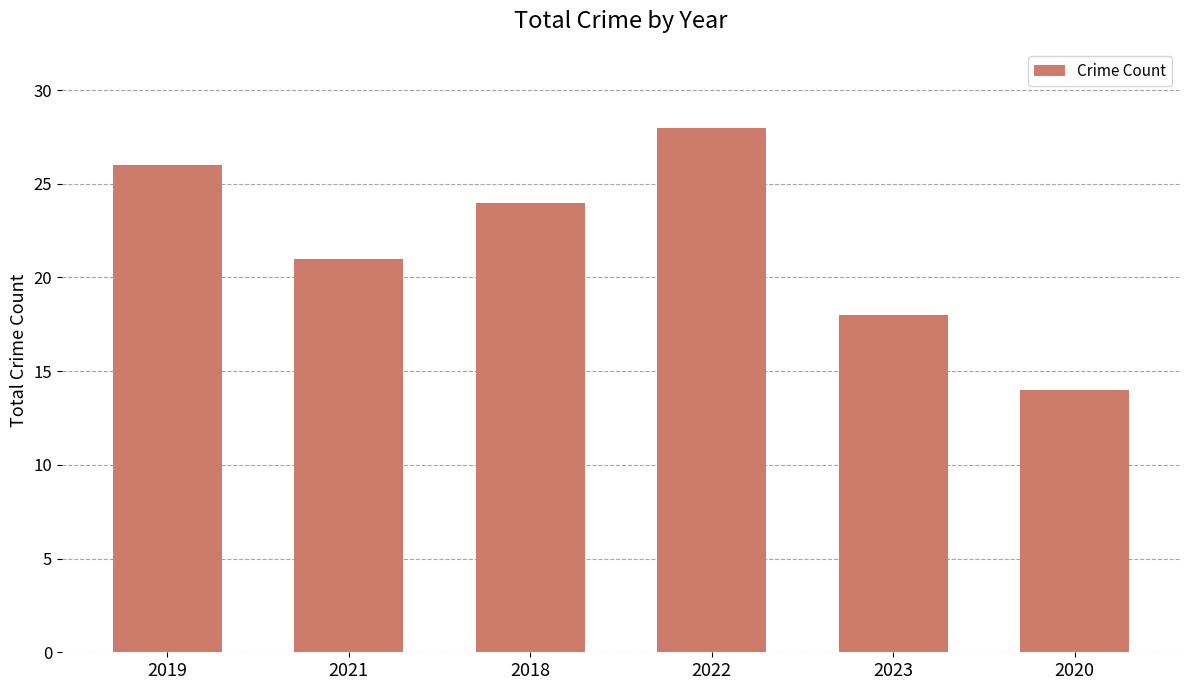

How many values are below 24?

3